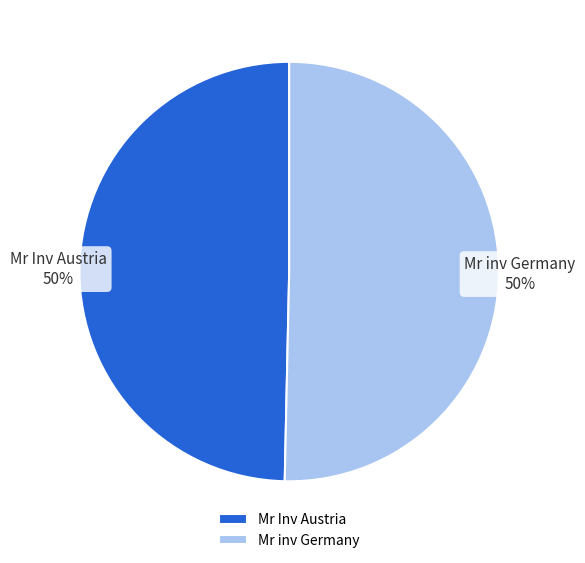

To the nearest percent, what percentage of the pie is Mr Inv Austria?

50%